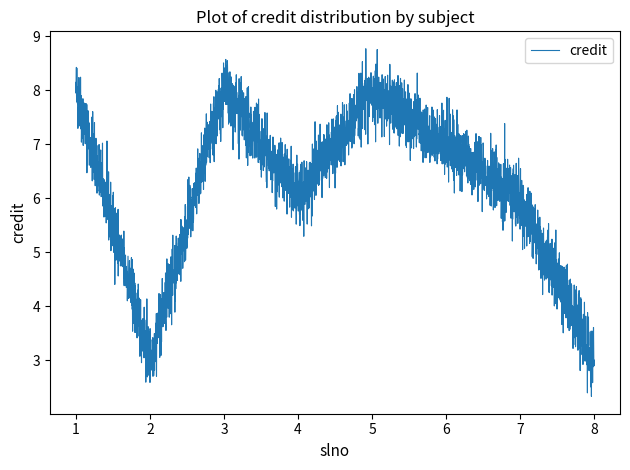

Which has a higher value, 8 or 2?

8